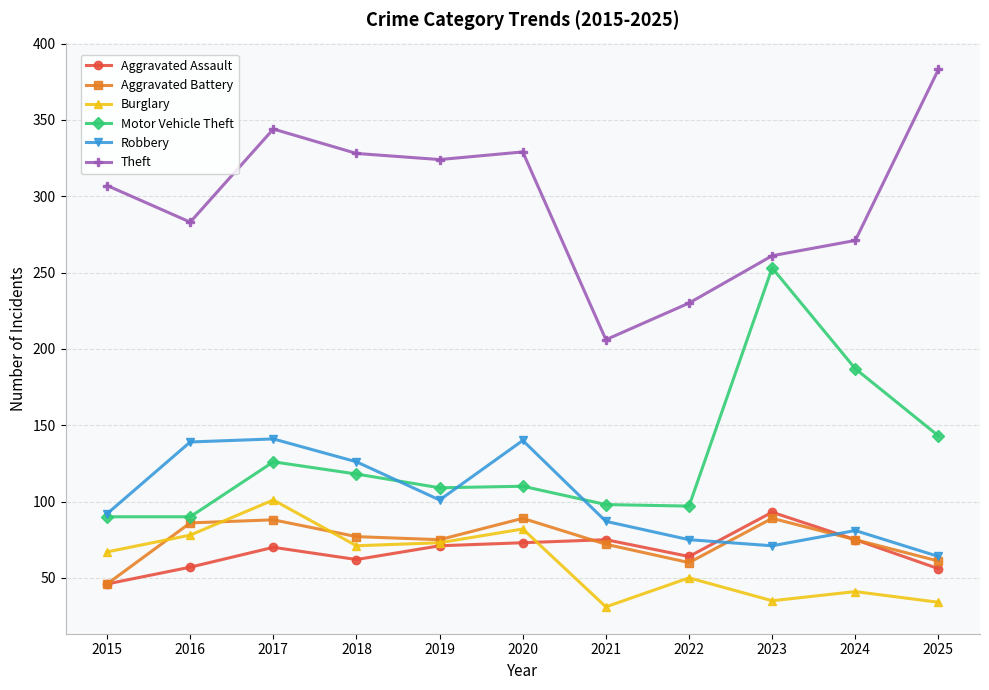

What is the spread (max minus min) of values at 2023?

226